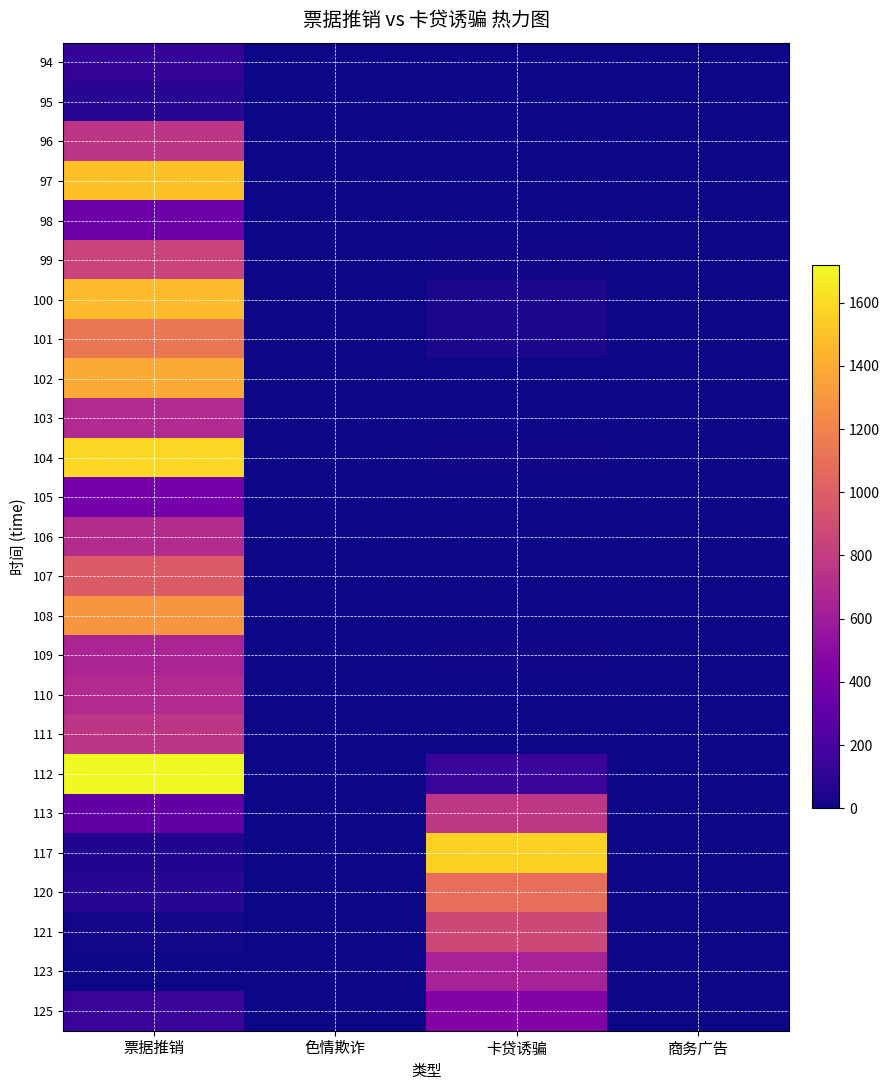

What value does the 117 series have at 卡贷诱骗?

1563